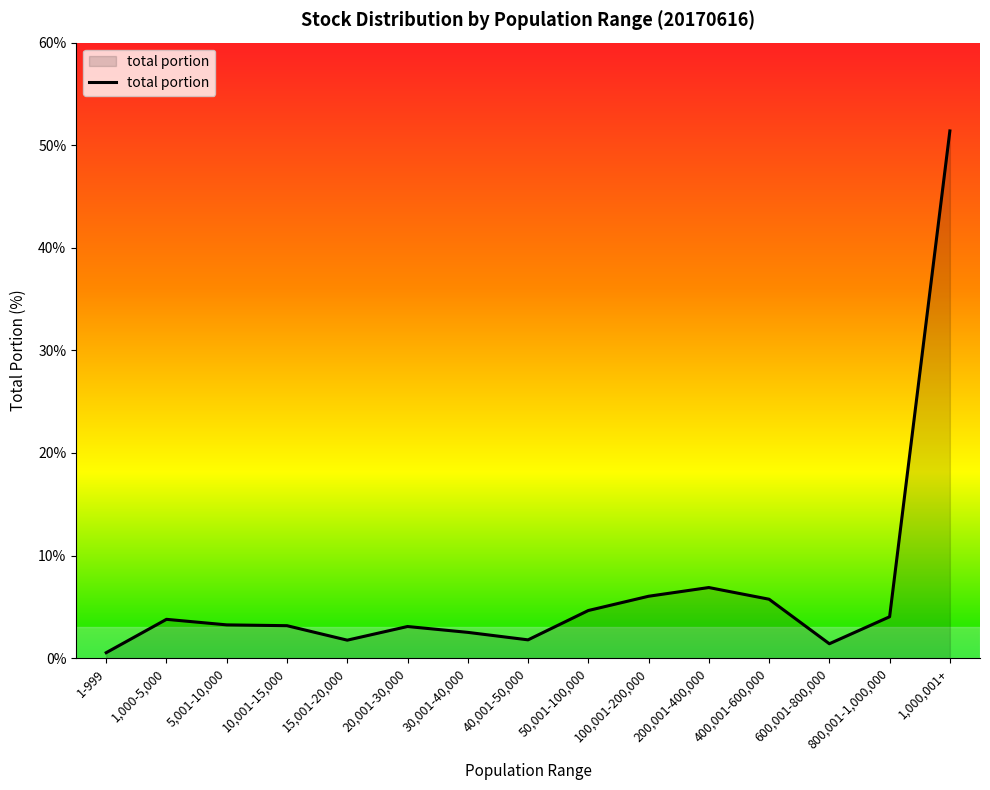

What is the ratio of the value at 100,001-200,000 to the value at 15,001-20,000?

3.4